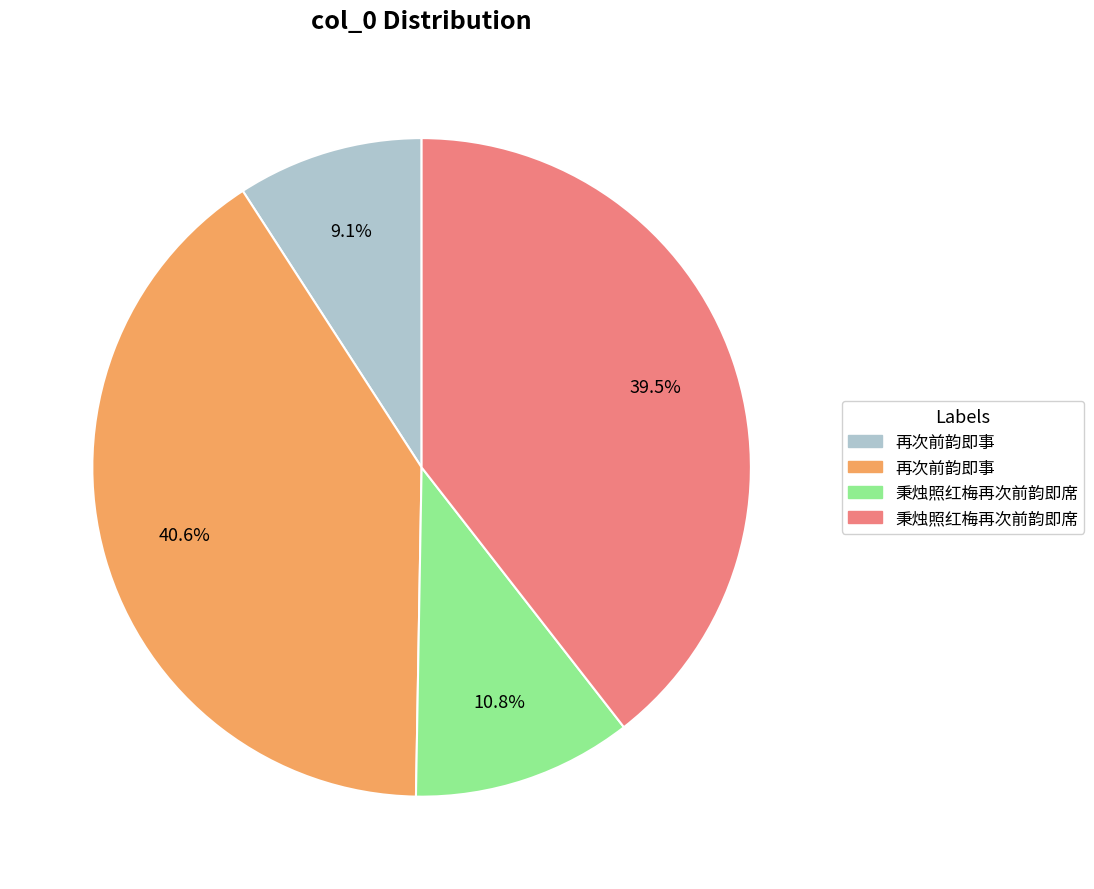

How many segments does this pie chart have?

4